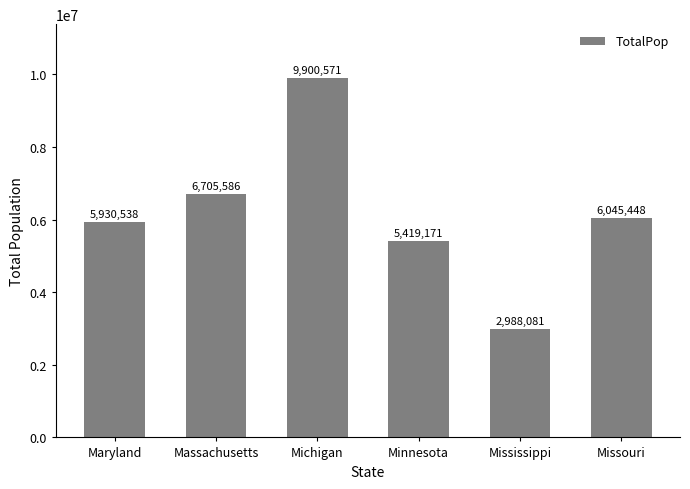

Rank the categories by value from highest to lowest.

Michigan, Massachusetts, Missouri, Maryland, Minnesota, Mississippi